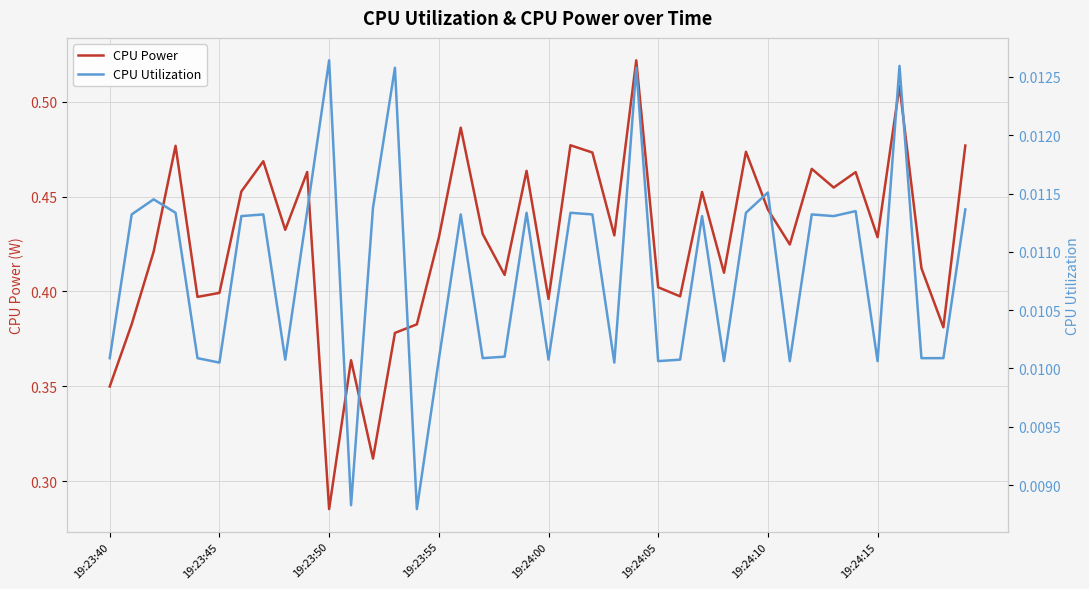

At which category is the sum across all series the highest?

24